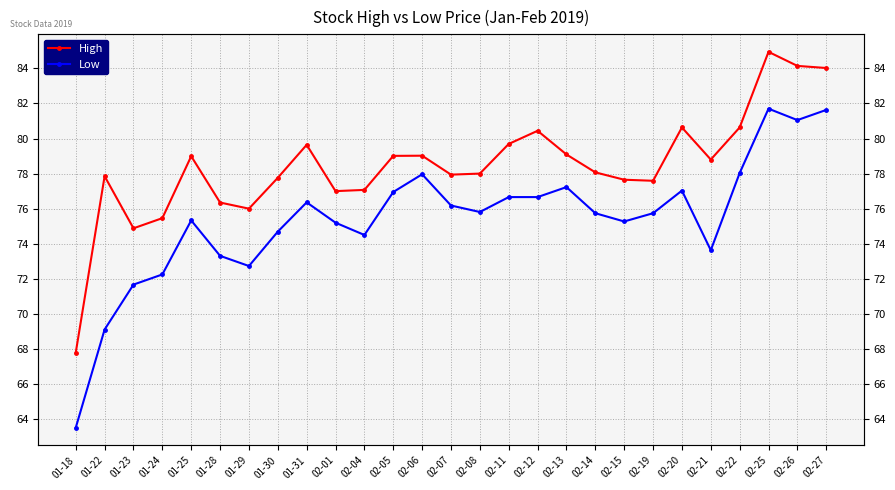

What is the label of the 3rd point from the right?

02-25